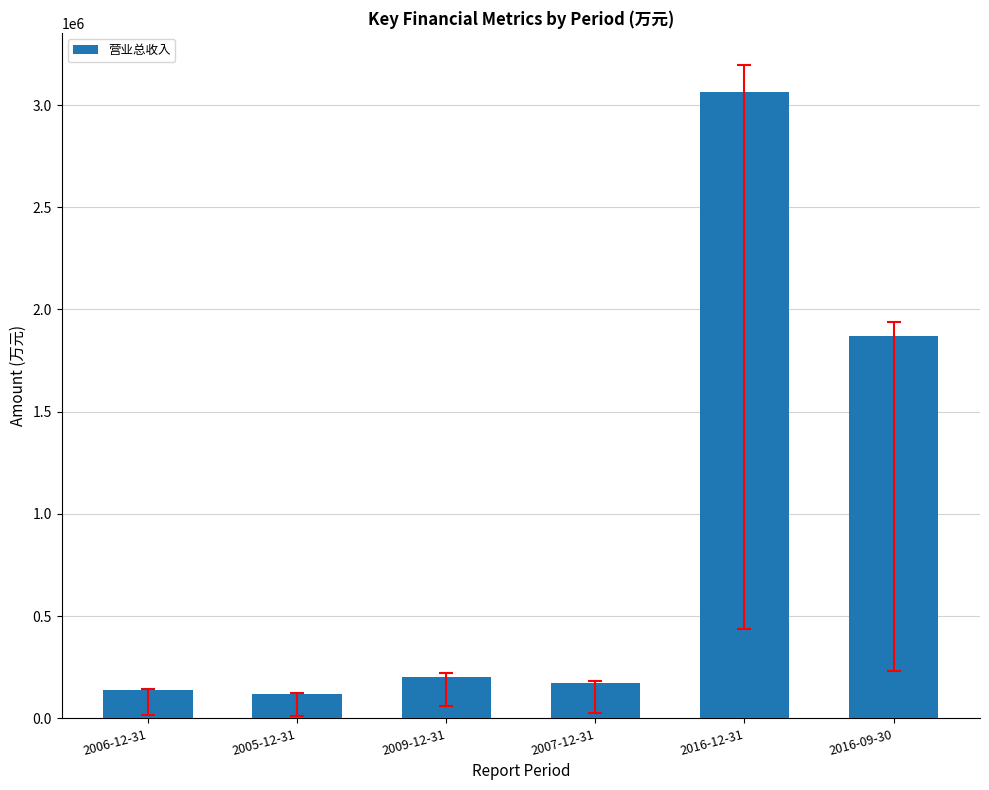

What is the difference between the maximum and minimum values?

2942707